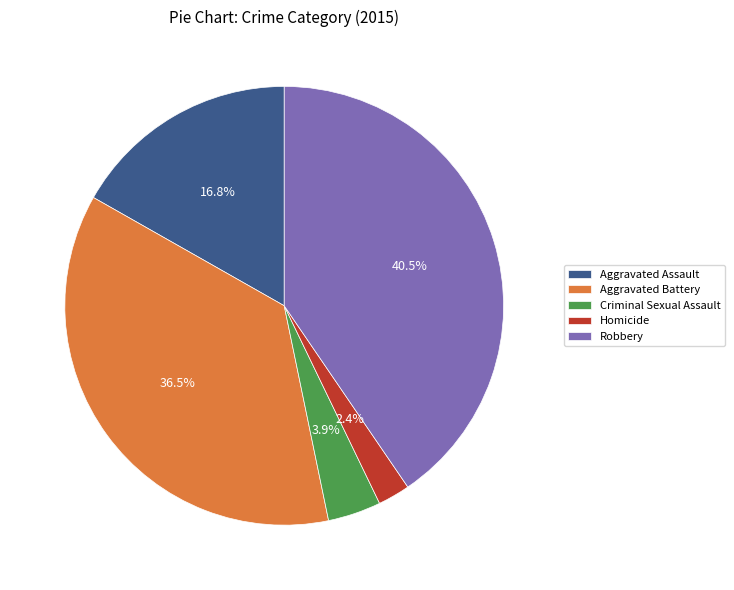

To the nearest percent, what portion does Aggravated Assault represent?

17%